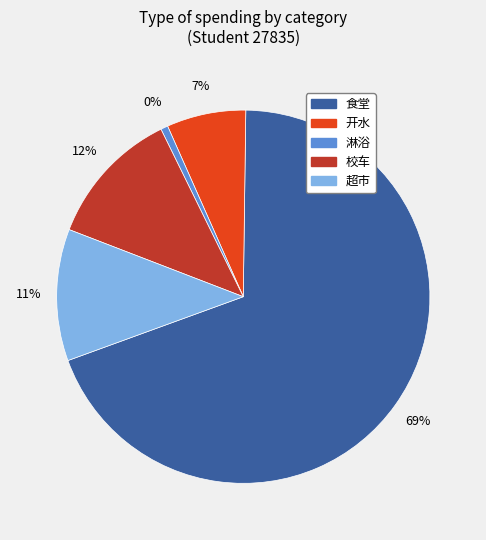

Which slice is the smallest?

淋浴